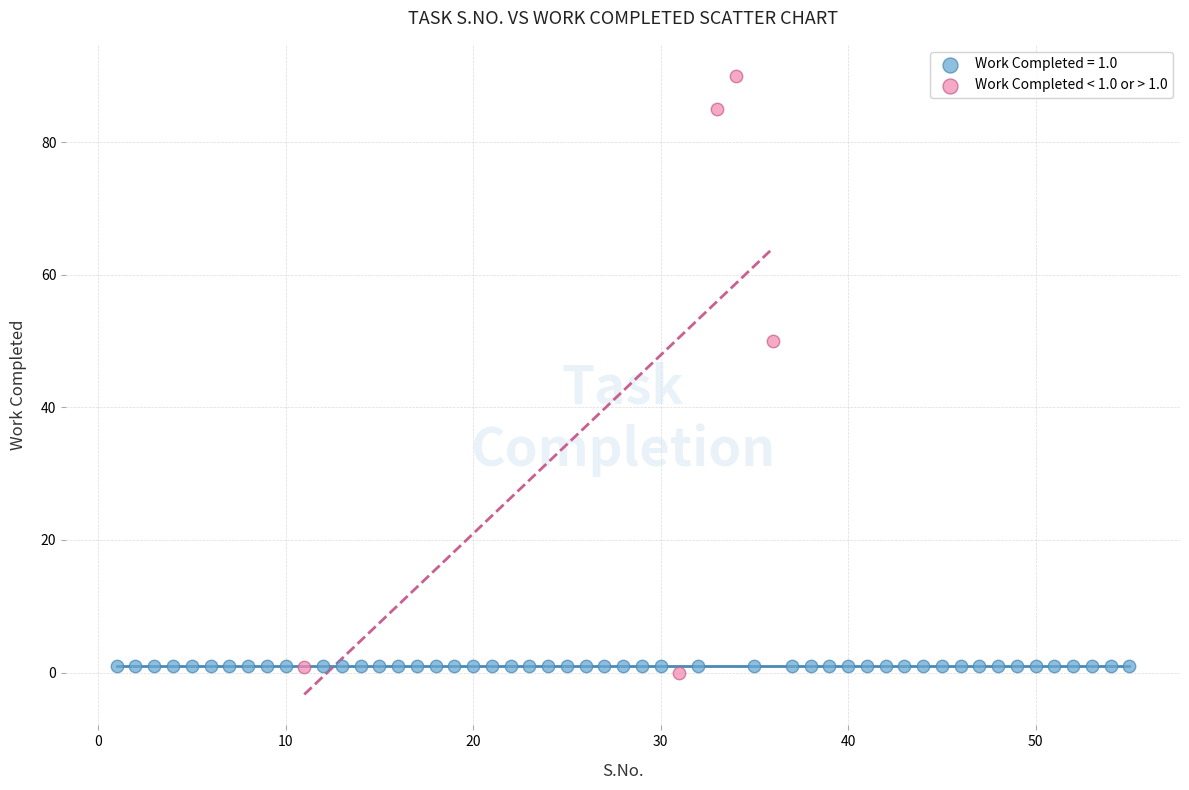

Which series contains the highest Y value?

Work Completed < 1.0 or > 1.0